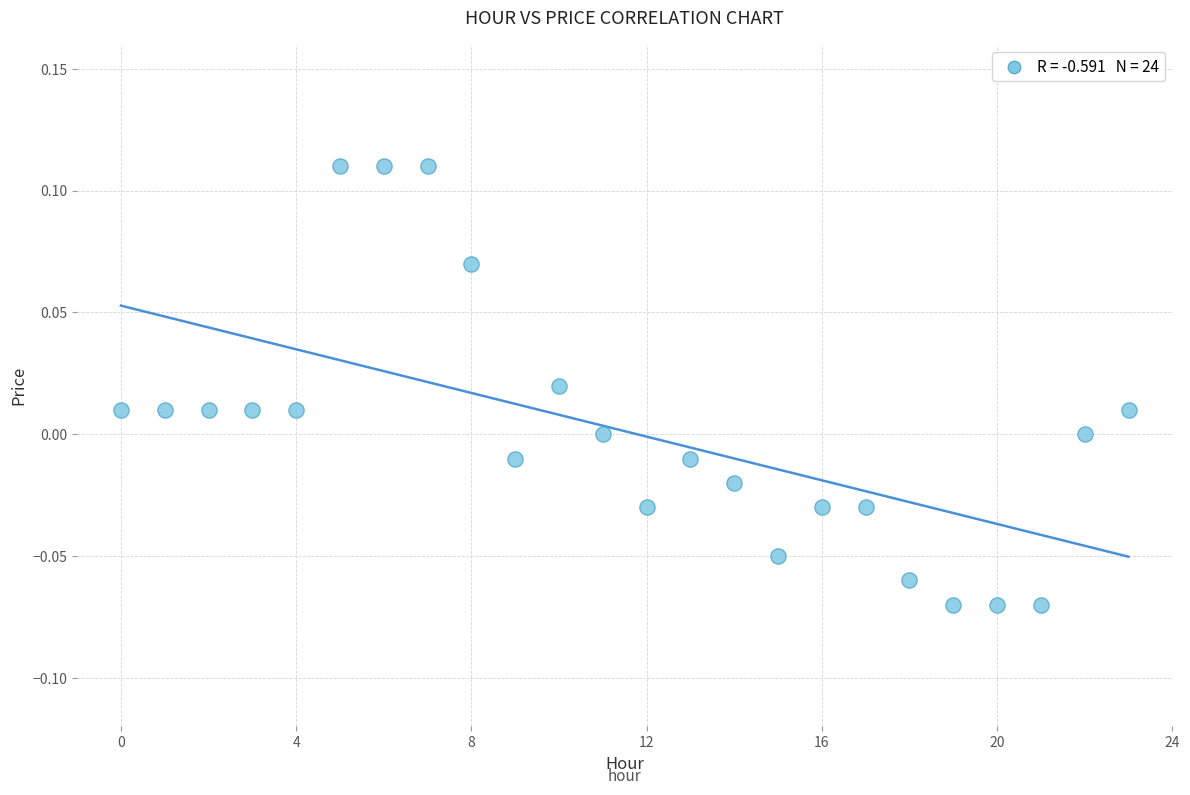

How many points are shown in the scatter plot?

24